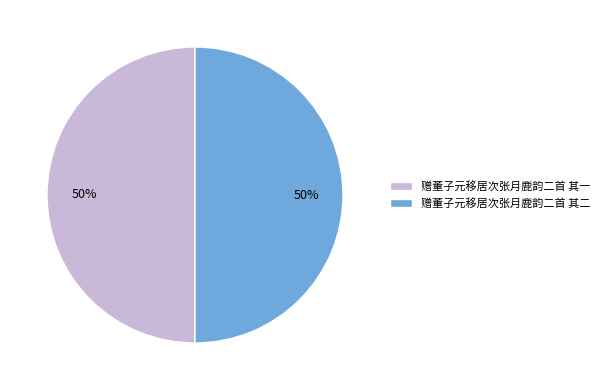

To the nearest percent, what is the average slice percentage?

50%